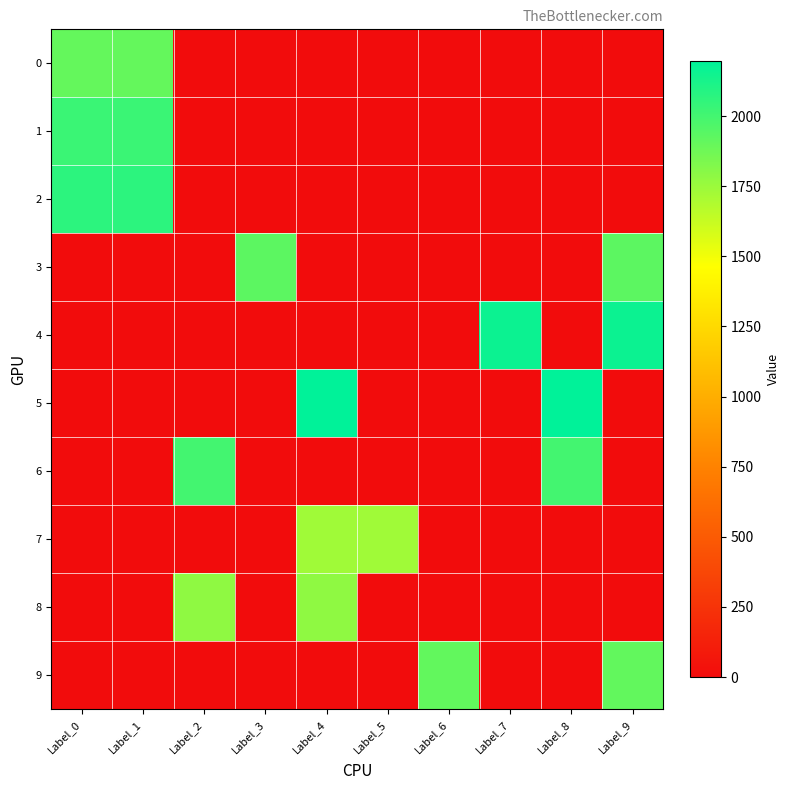

At which category is the sum across all series the highest?

Label_9